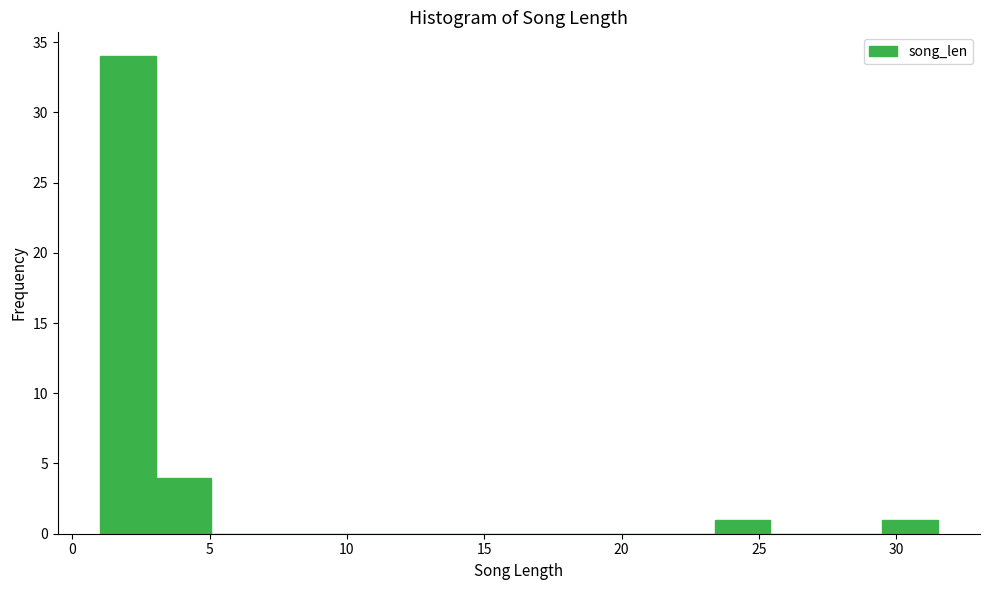

Which range on the x-axis has the tallest bar?

1.0 to 3.0